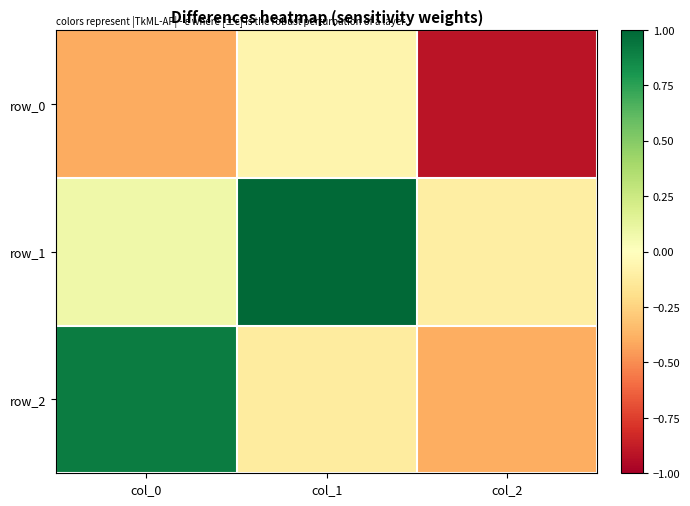

Reading left to right, what are all the values shown in this chart?

row_0: col_0=-0.4	col_1=-0.1	col_2=-0.9
row_1: col_0=0.1	col_1=1.0	col_2=-0.1
row_2: col_0=0.9	col_1=-0.1	col_2=-0.4